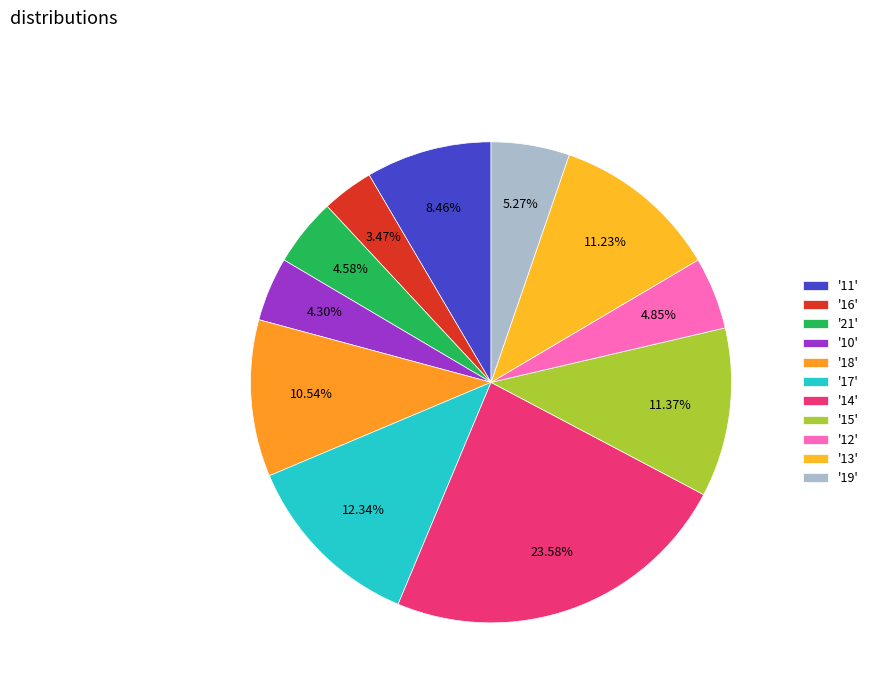

How many slices are in this pie chart?

11